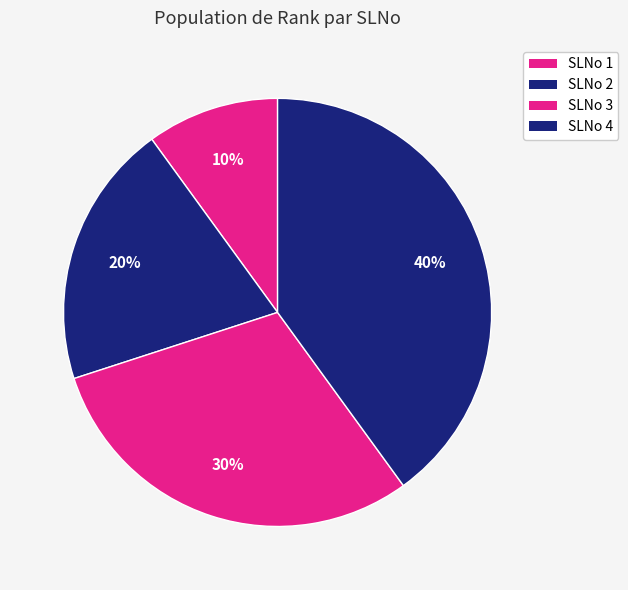

Do SLNo 2 and SLNo 3 together represent more than half of the pie?

No